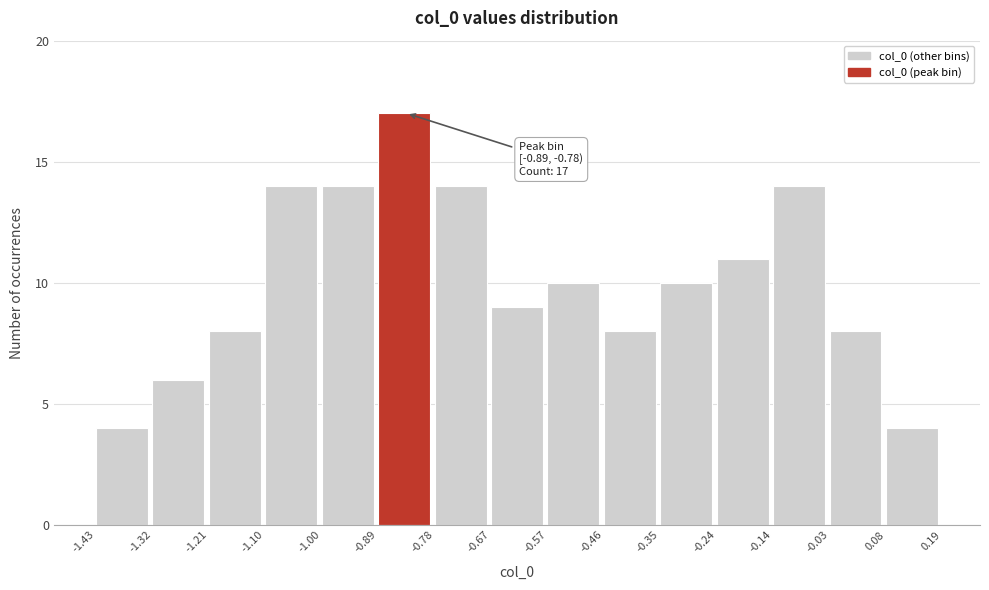

Over which range of the x-axis is the bar tallest?

-0.89 to -0.78